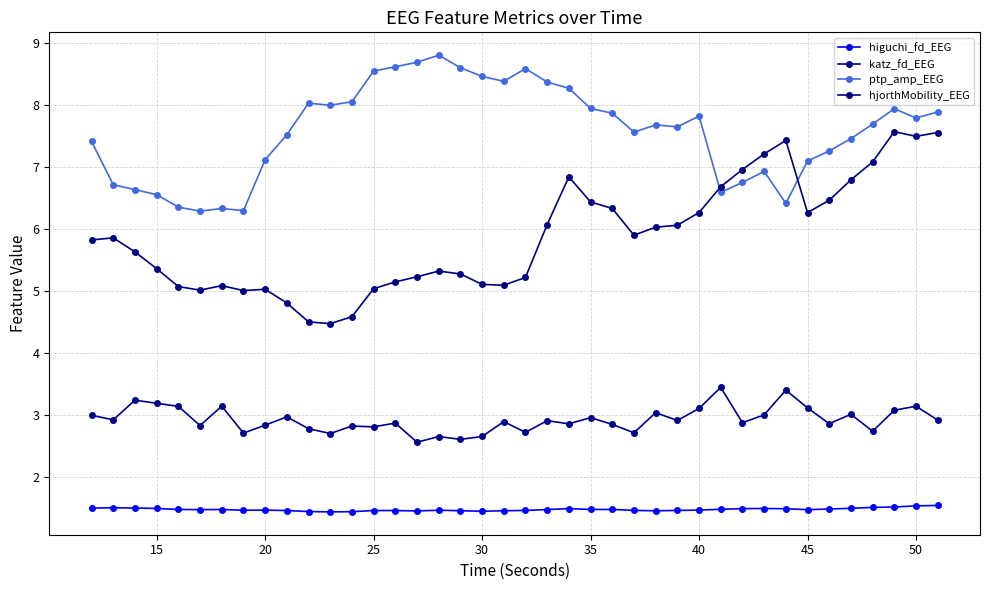

What is the difference between the maximum and minimum values in the katz_fd_EEG series?

0.9